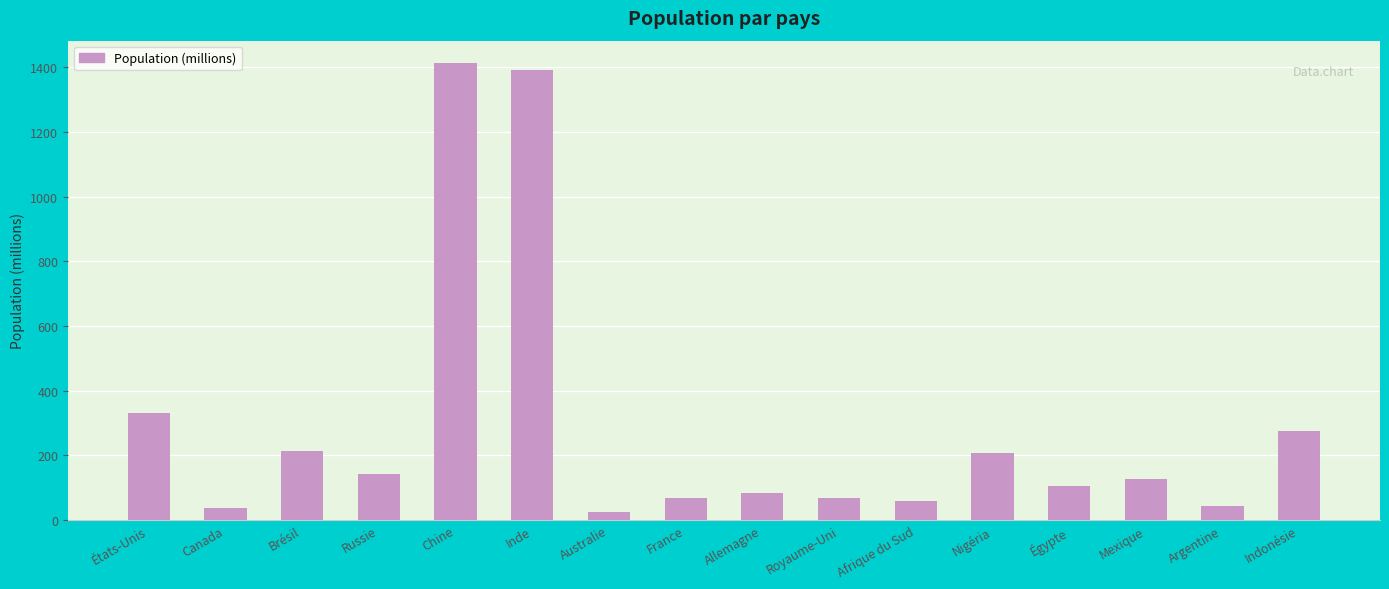

Are the bars horizontal?

No